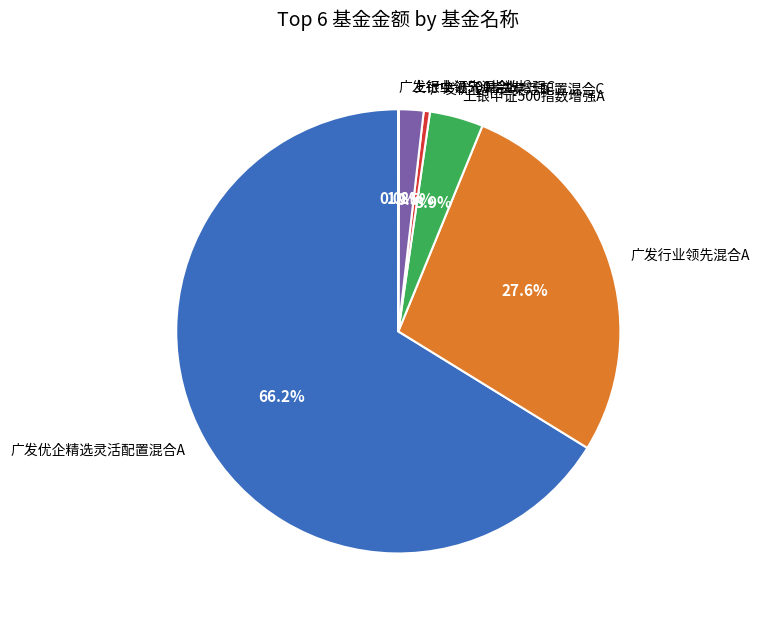

To the nearest percent, what is the combined percentage of 上银中证500指数增强C and 上银中证500指数增强A?

6%